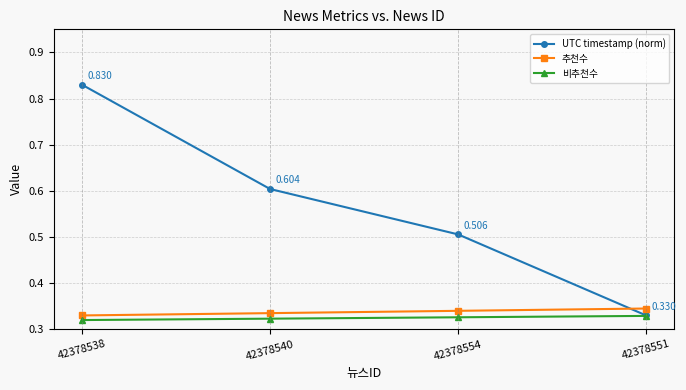

Is the value of 비추천수 at 42378540 greater than the value of 추천수 at 42378540?

No